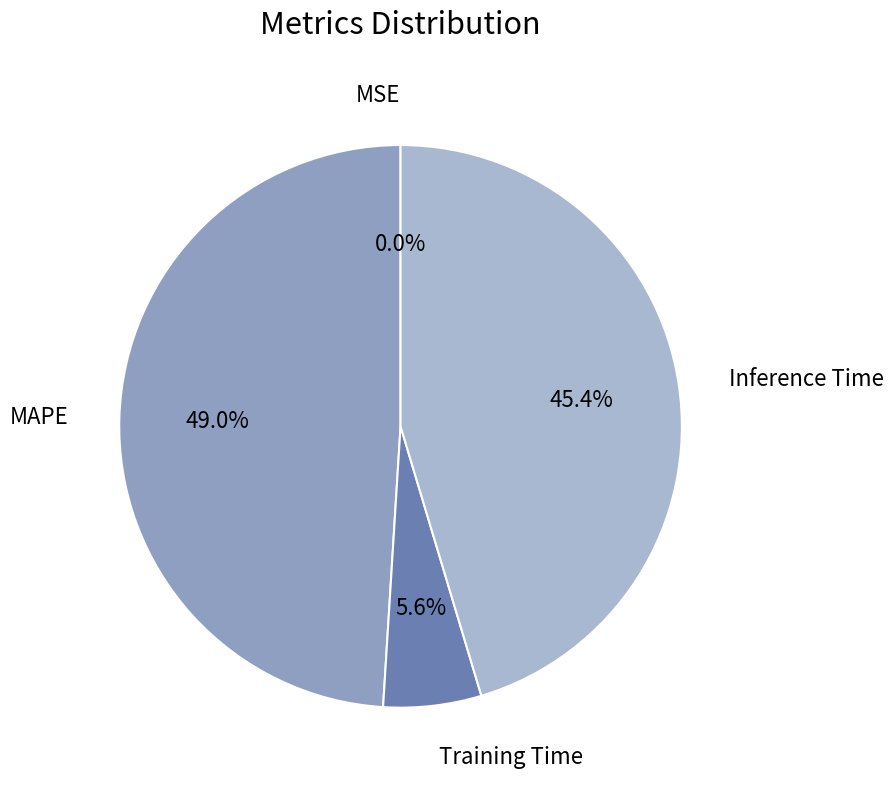

Which slice is the largest?

MAPE